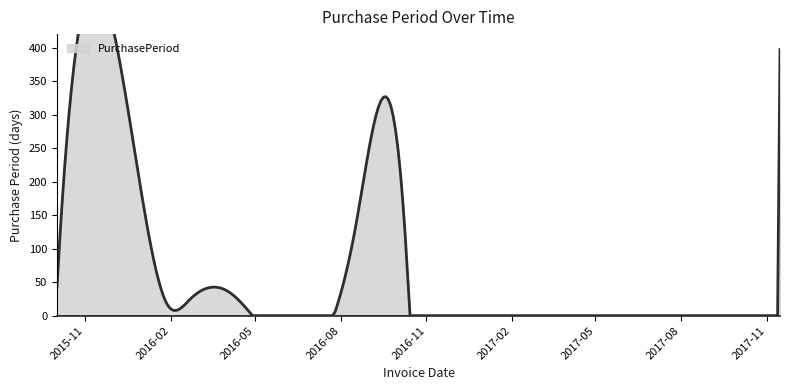

At which label is the value closest to 199?

2016-08-18